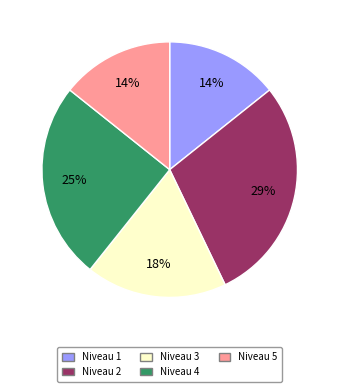

Combined, do Niveau 4 and Niveau 5 account for over 50%?

No